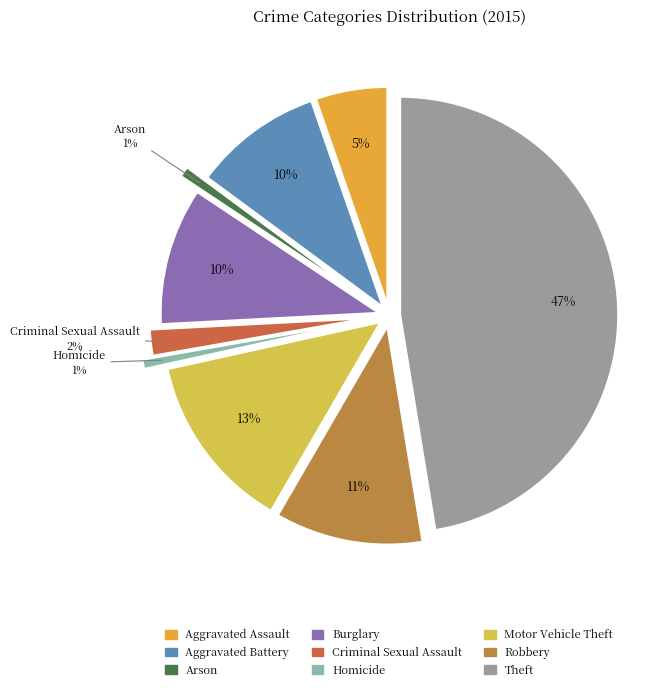

Which category has the smallest portion of the pie?

Homicide